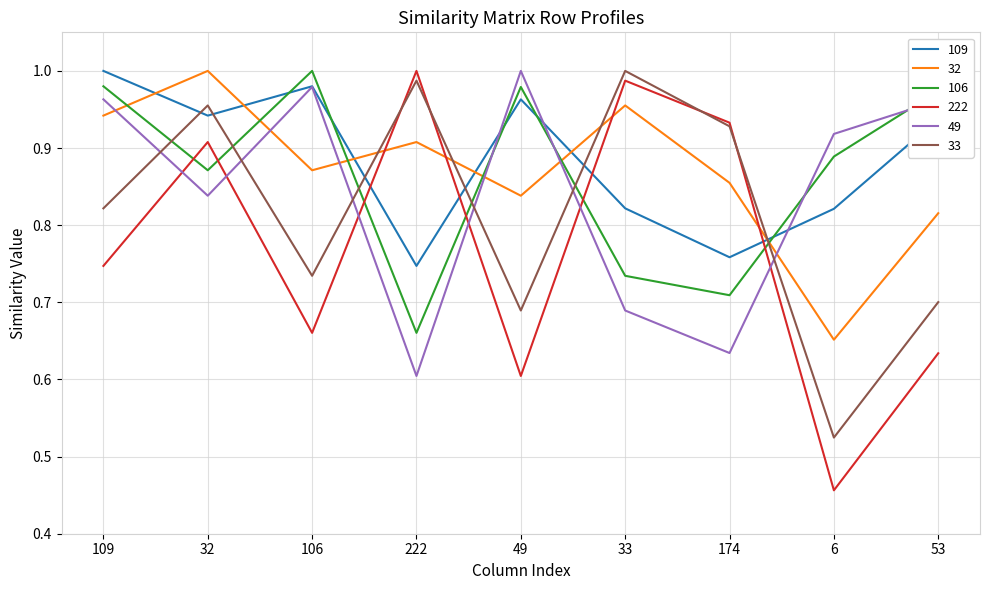

Which series changed the most between 109 and 32?

222